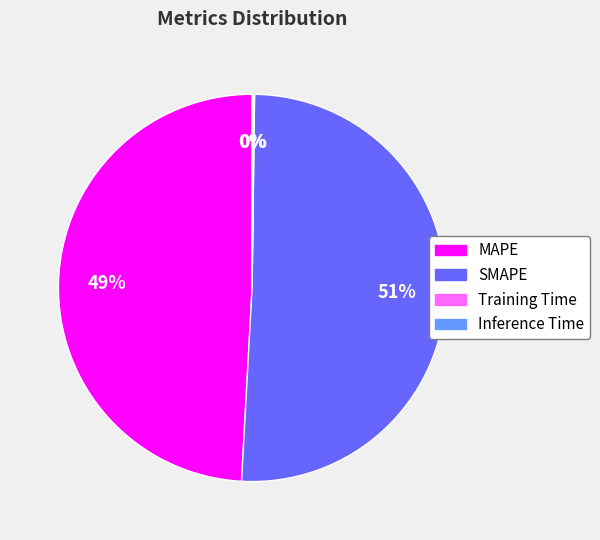

What is the largest slice in the pie chart?

SMAPE